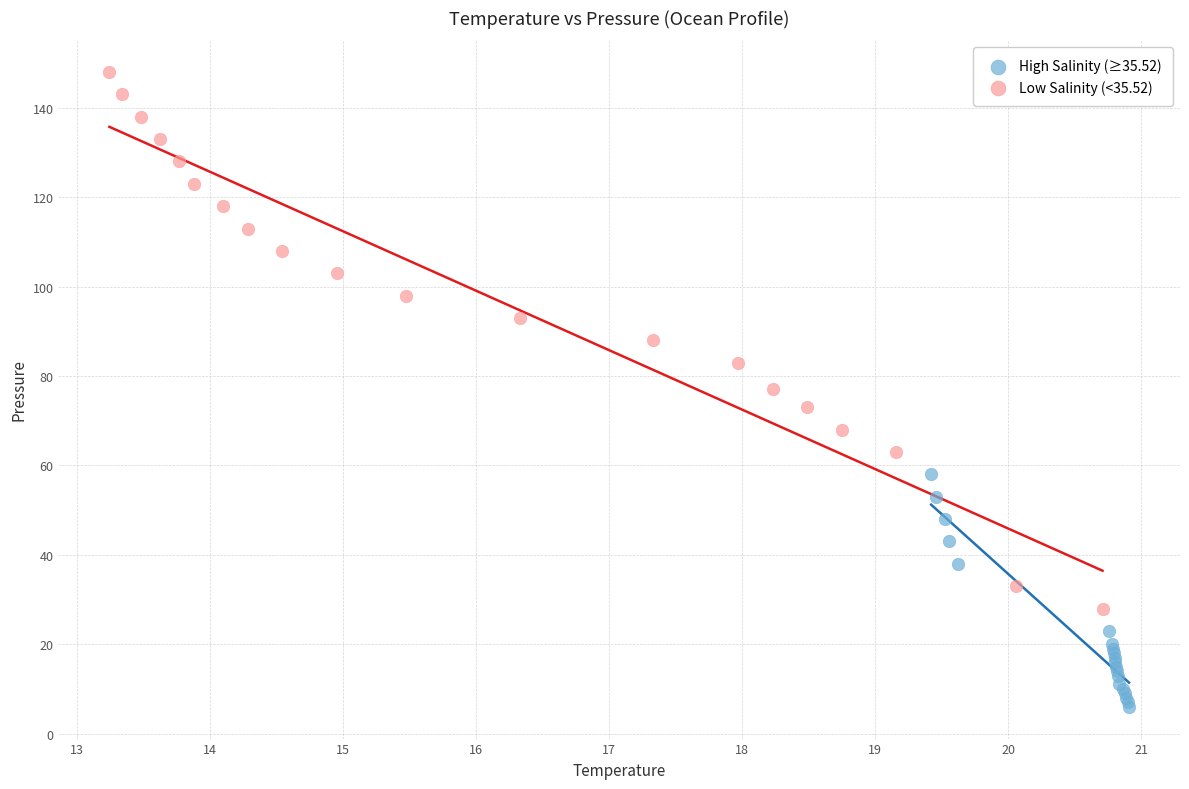

Which series has the widest spread of Y values?

Low Salinity (<35.52)